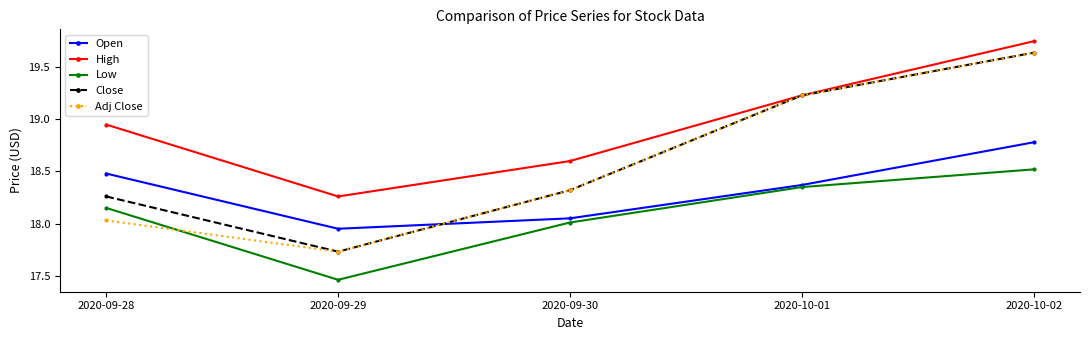

The value of Low at 2020-10-02 is 26.3. True or false?

False